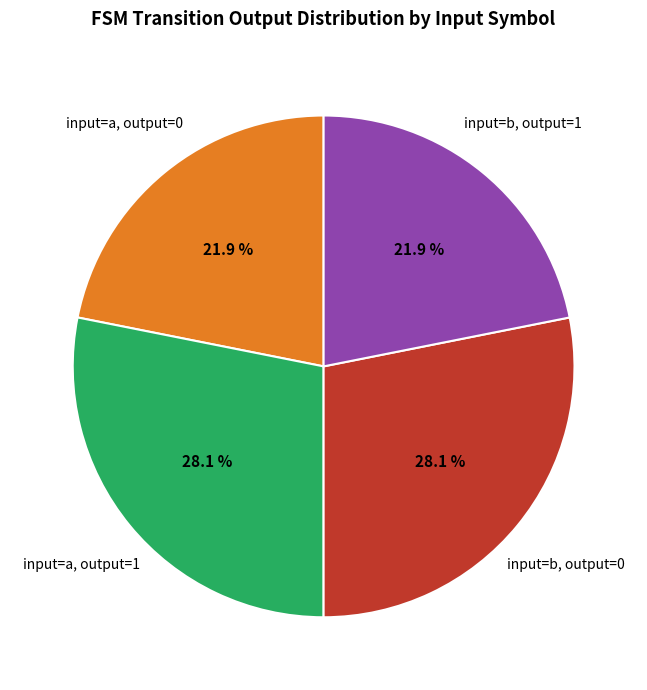

Is there a majority slice in this chart?

No